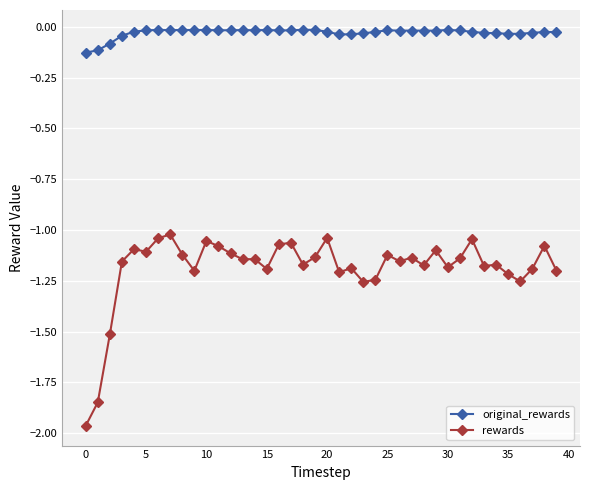

Which series has the widest spread of values?

rewards